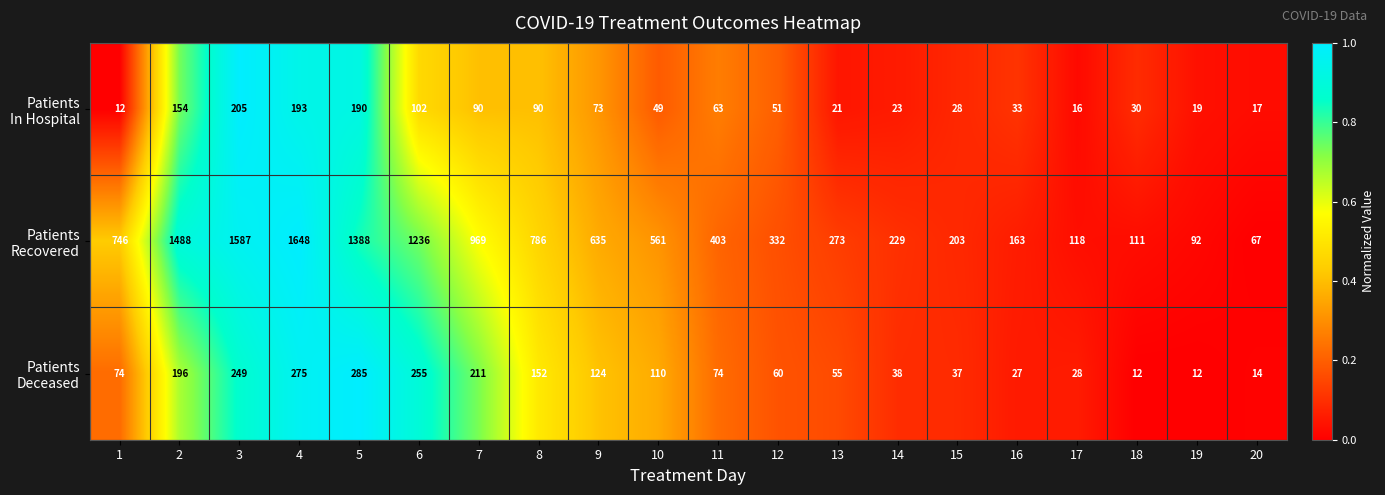

Which label corresponds to the largest value in the chart?

4